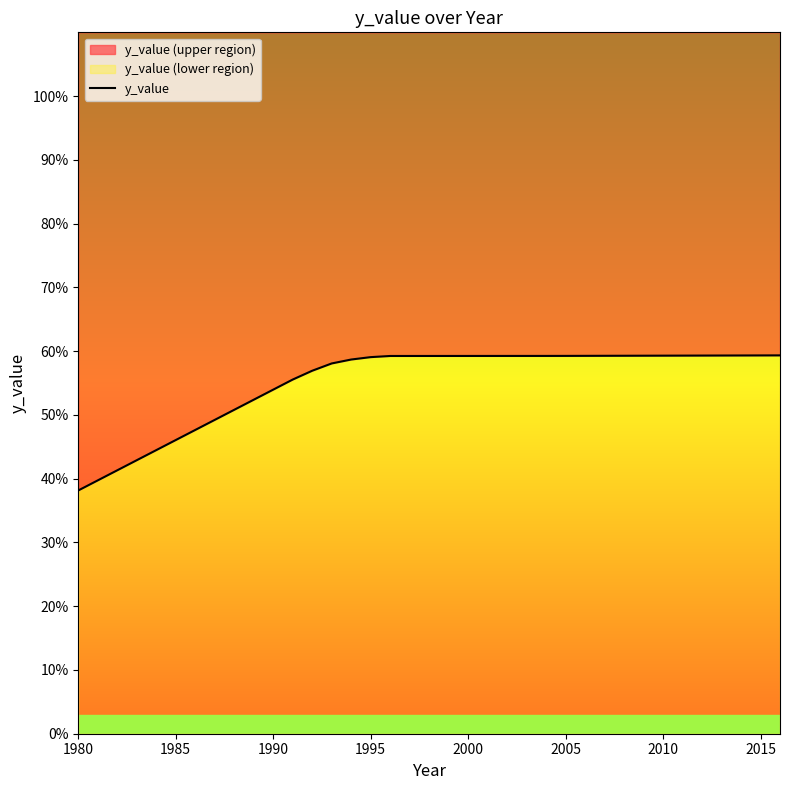

Which label corresponds to the smallest value in the chart?

1980